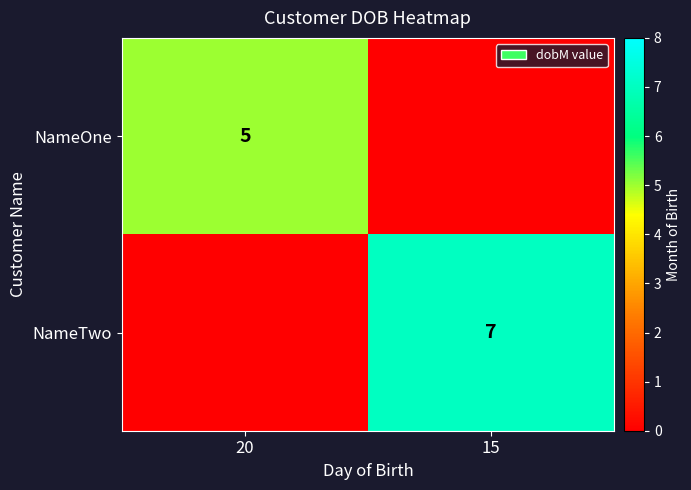

Is it true that NameOne equals 5 at 20?

True